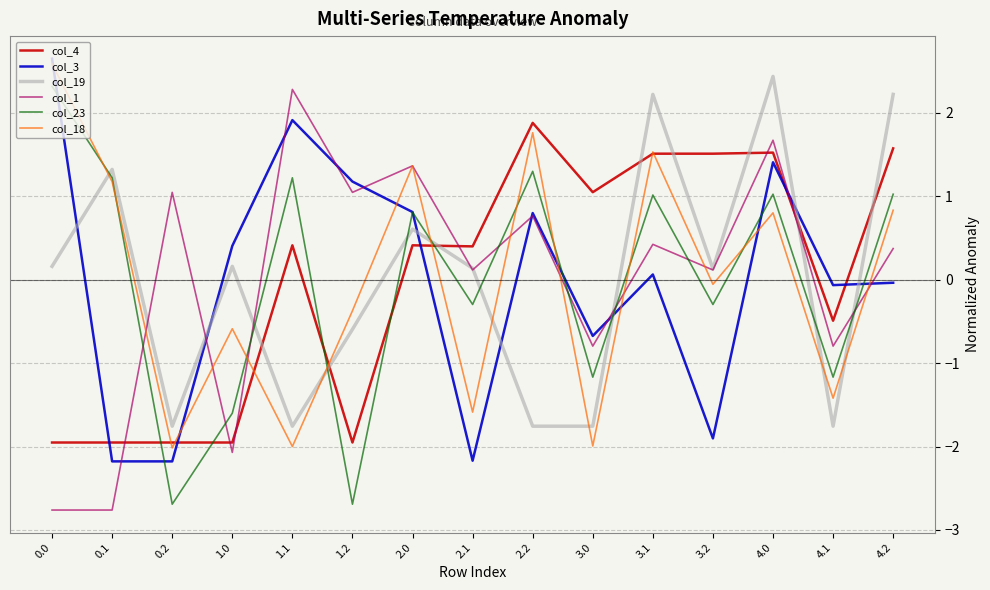

The col_23 series shows 1.0 at 4.0. True or false?

True